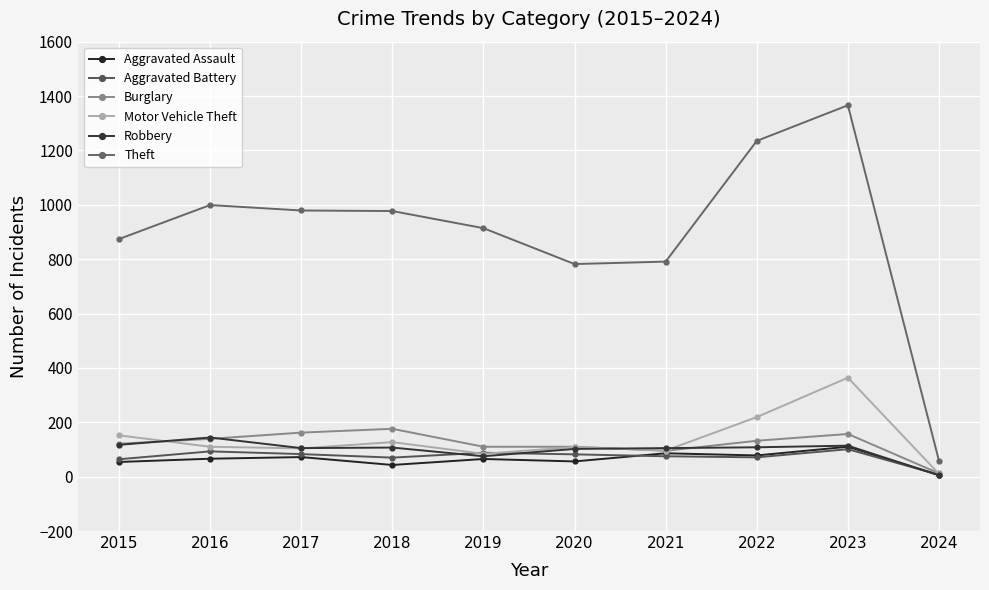

Does the chart have visible grid lines?

Yes